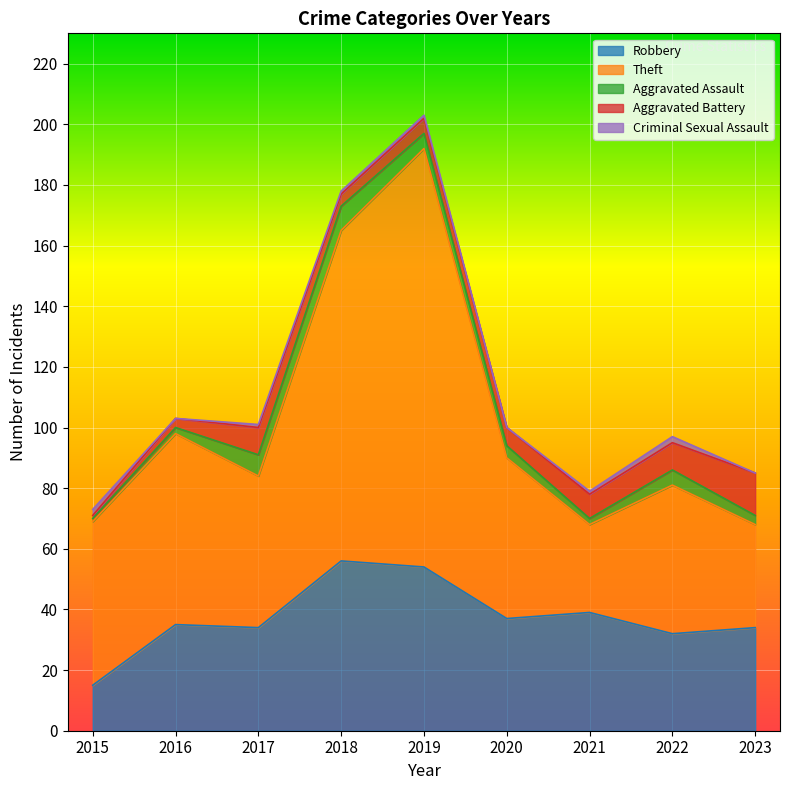

What is the difference between the maximum and minimum values in the Criminal Sexual Assault series?

2